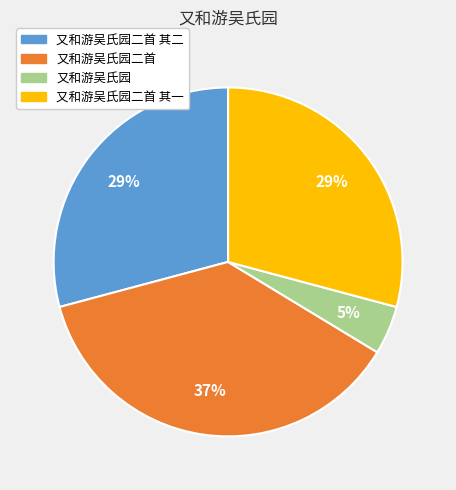

Which has a higher value, 又和游吴氏园 or 又和游吴氏园二首 其一?

又和游吴氏园二首 其一